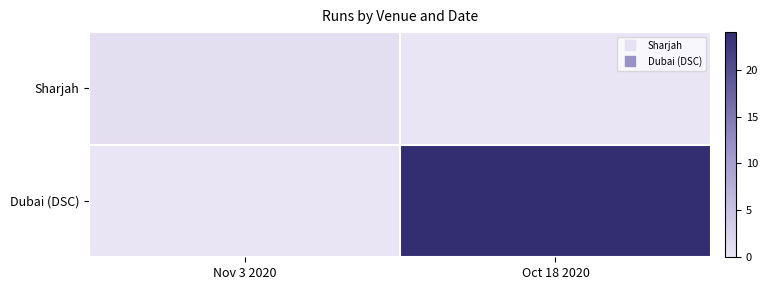

Reading left to right, transcribe all the data shown in this chart.

Sharjah: Nov 3 2020=1	Oct 18 2020=0
Dubai (DSC): Nov 3 2020=0	Oct 18 2020=24